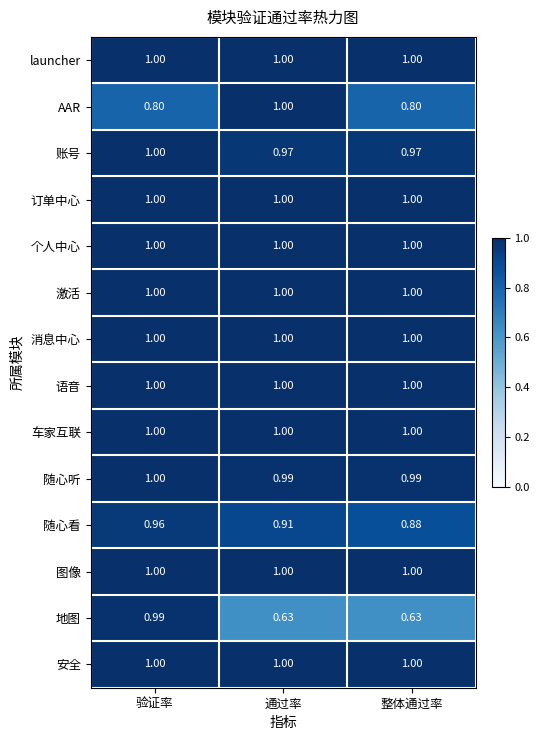

Is the value of 随心看 at 通过率 greater than the value of AAR at 验证率?

Yes